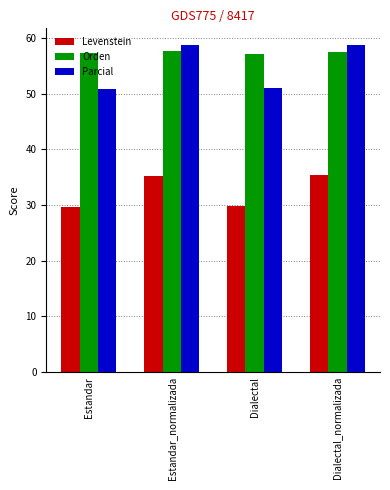

What is the maximum value for Orden?

57.7